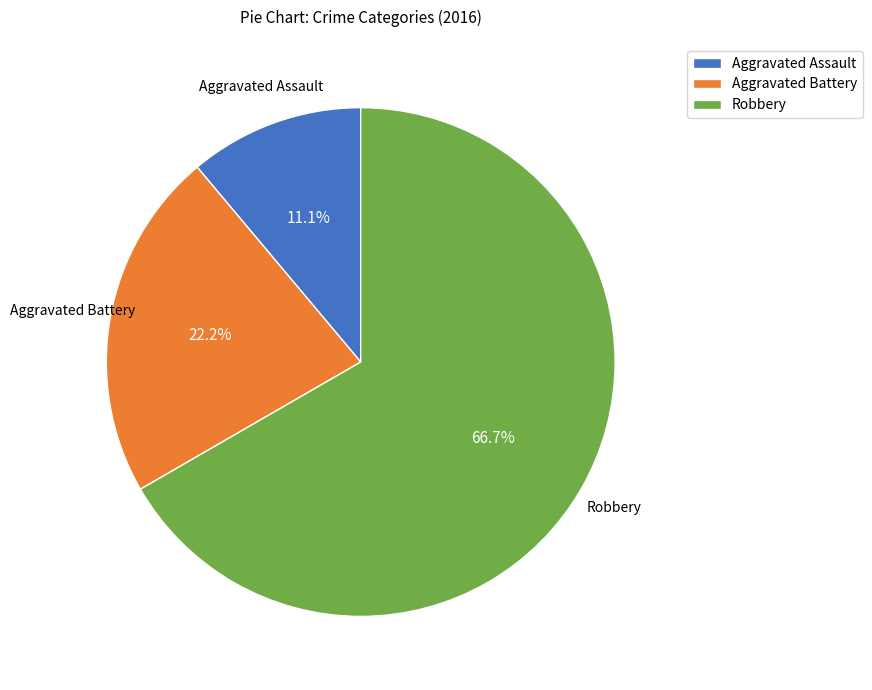

Which slice is the largest?

Robbery